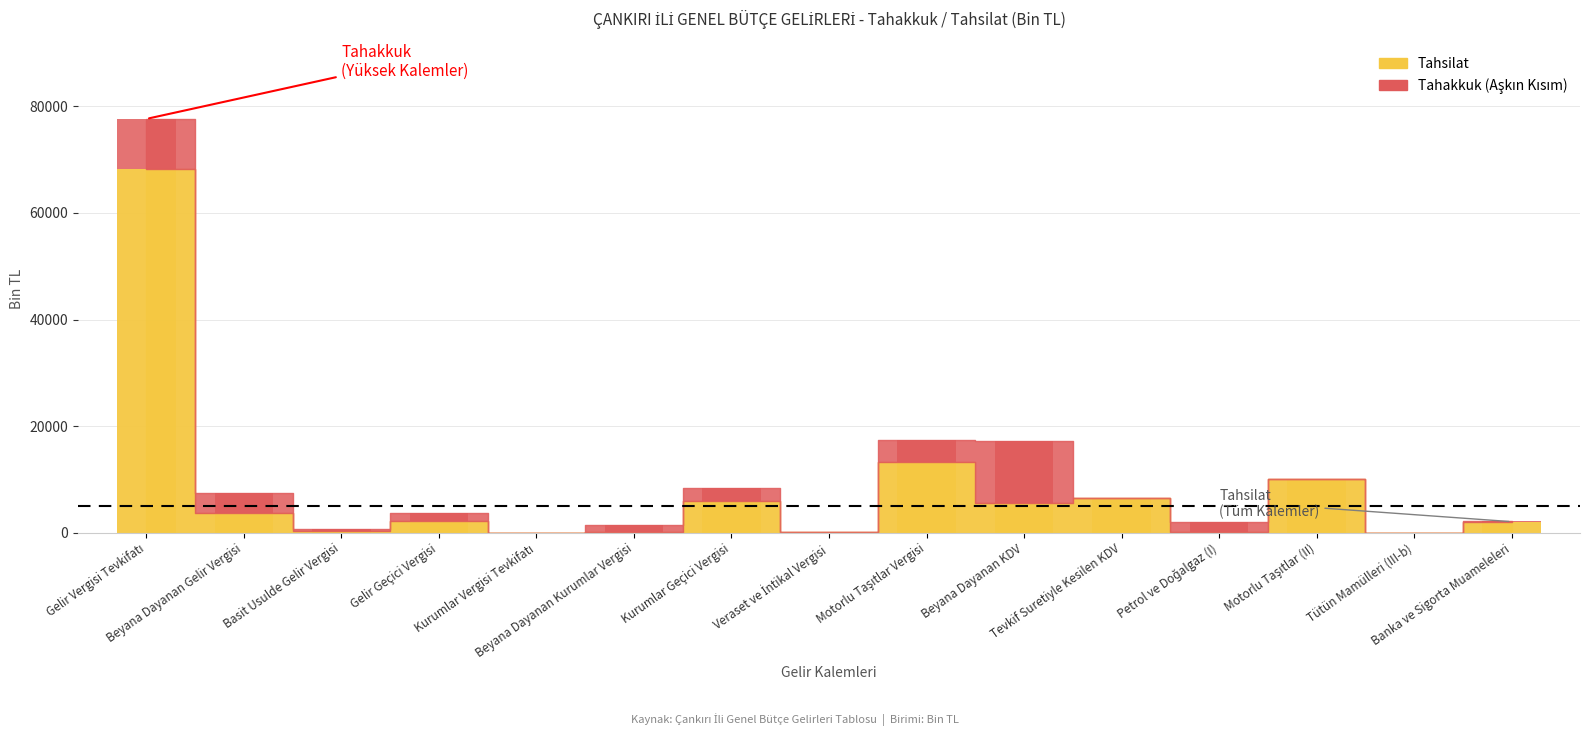

What is the sum of the values at Tütün Mamülleri (III-b) and Veraset ve İntikal Vergisi?

113